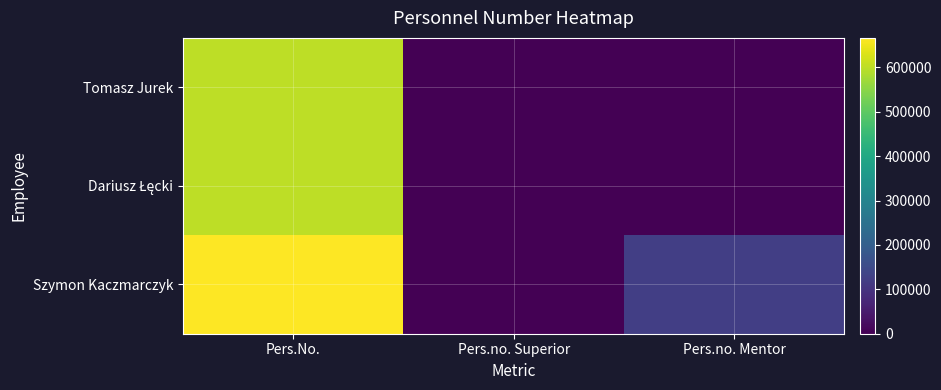

What is the difference between the highest and lowest values at Pers.No.?

66530